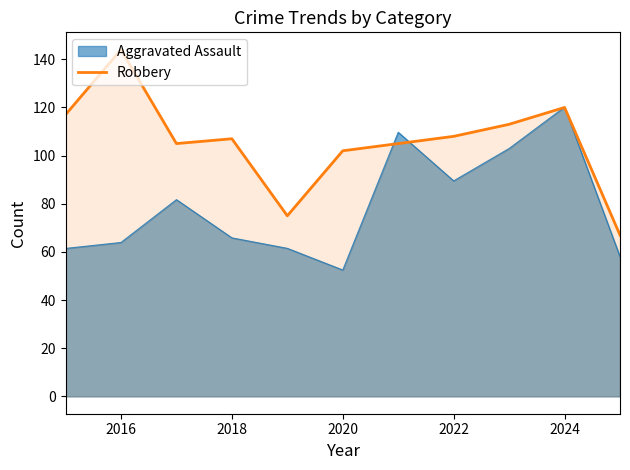

What is the smallest value displayed?

52.5